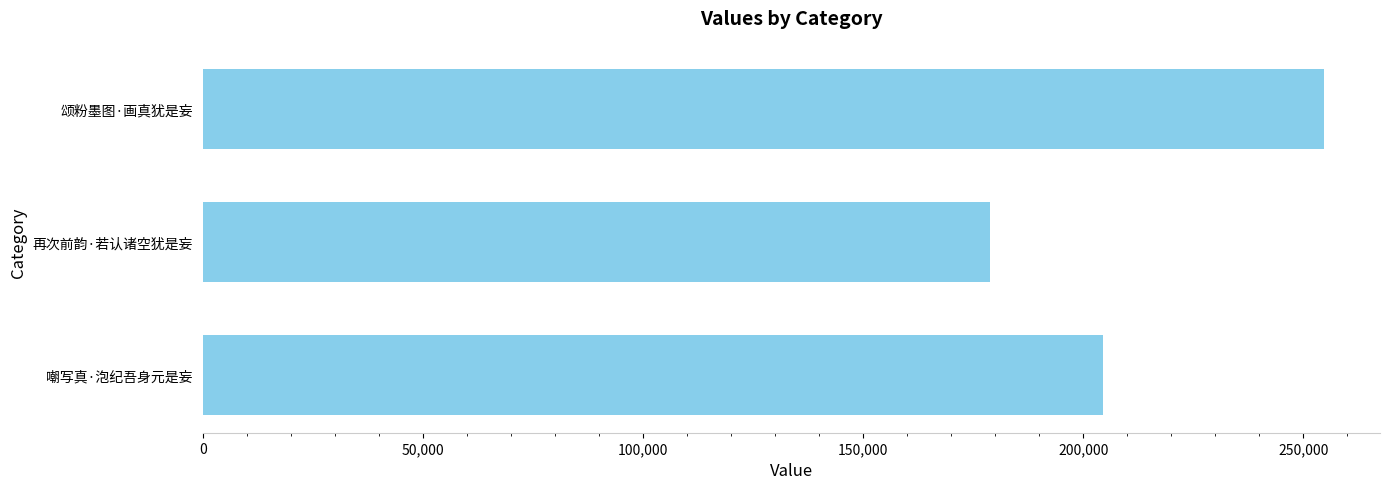

Which label corresponds to the smallest value in the chart?

再次前韵·若认诸空犹是妄